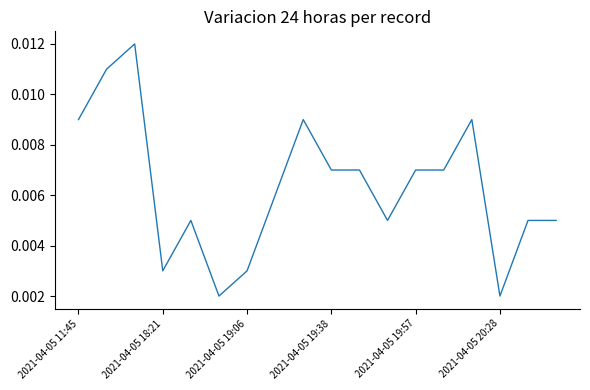

Count the number of categories in the chart.

18